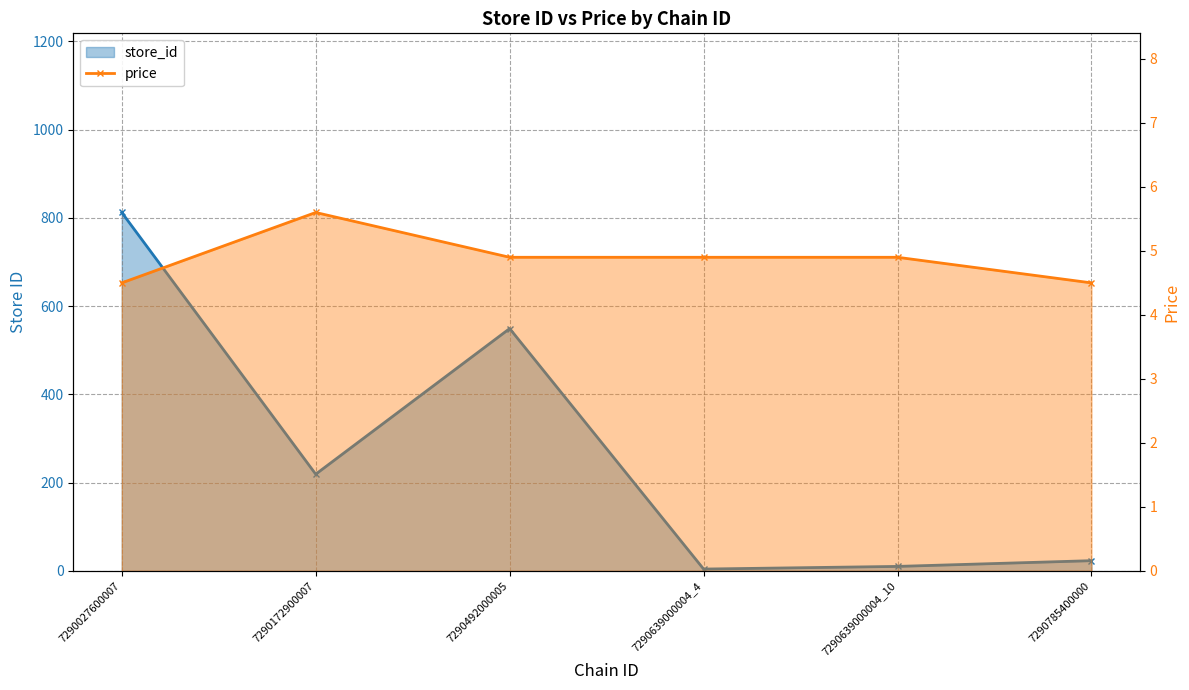

How many values in the store_id series exceed 219?

2